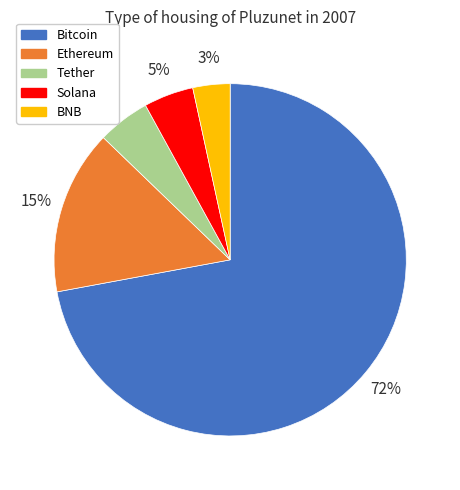

Which slice is the largest?

Bitcoin